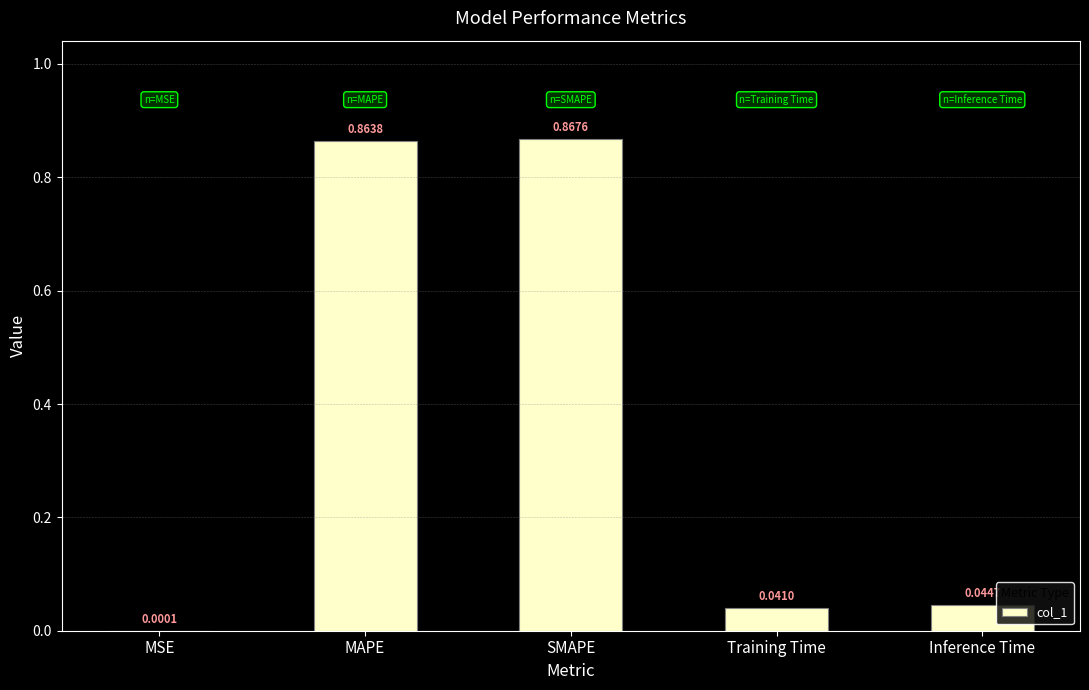

Does the chart contain stacked bars?

No